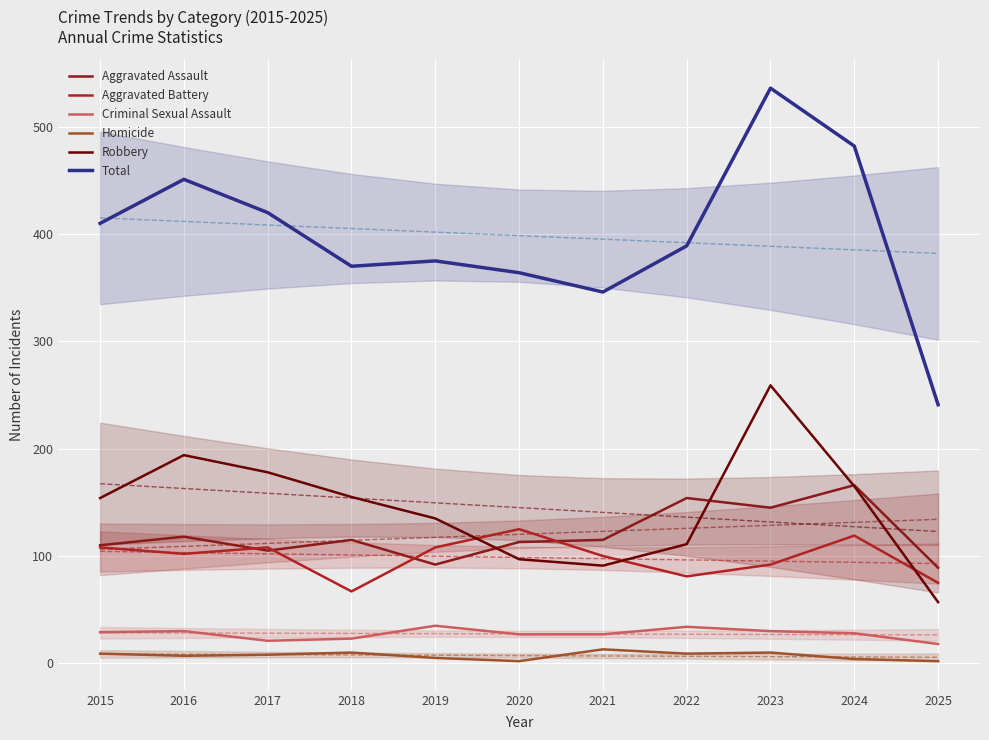

True or false: Aggravated Battery has a value of 81 at 2022.

True